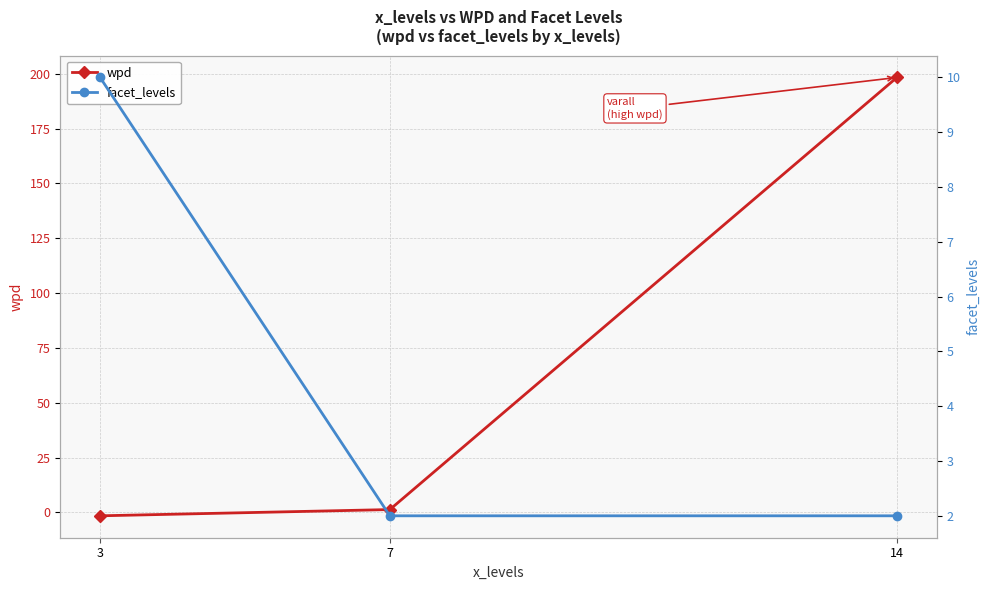

Is it true that facet_levels equals 10.0 at 3?

True